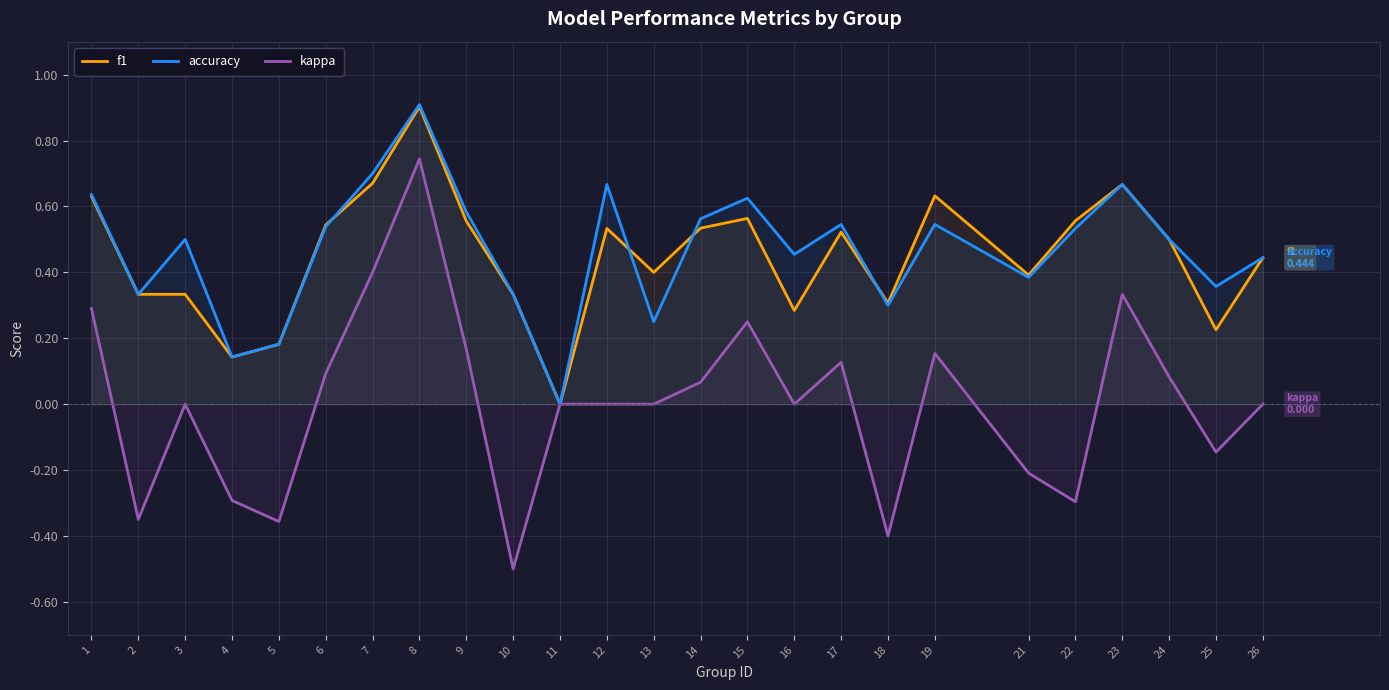

How many interior local valleys does the f1 series have?

7